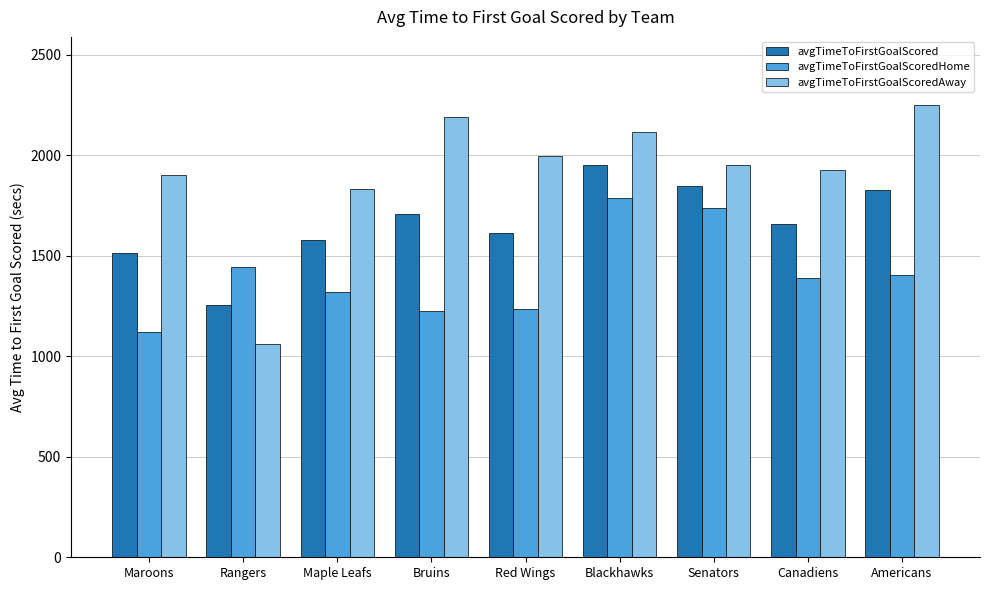

Rank the categories by avgTimeToFirstGoalScoredAway value from lowest to highest.

Rangers, Maple Leafs, Maroons, Canadiens, Senators, Red Wings, Blackhawks, Bruins, Americans